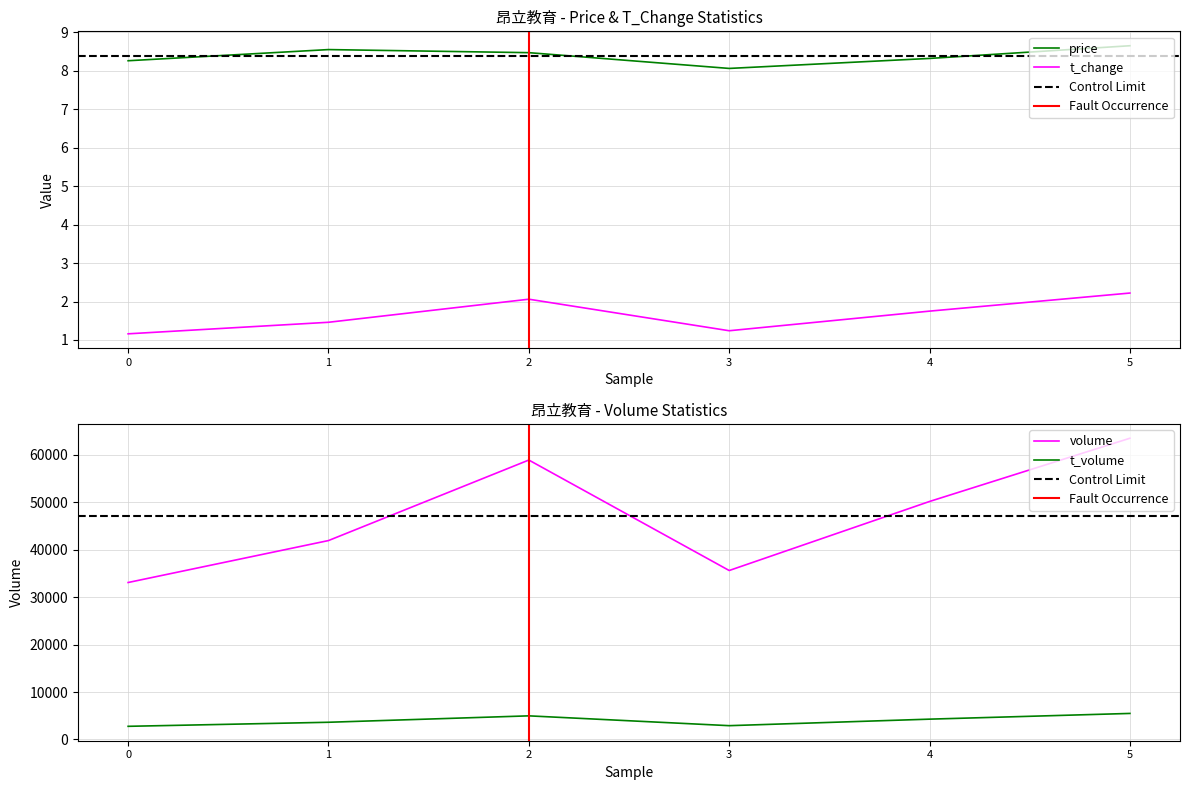

What is the maximum value for t_change?

2.2